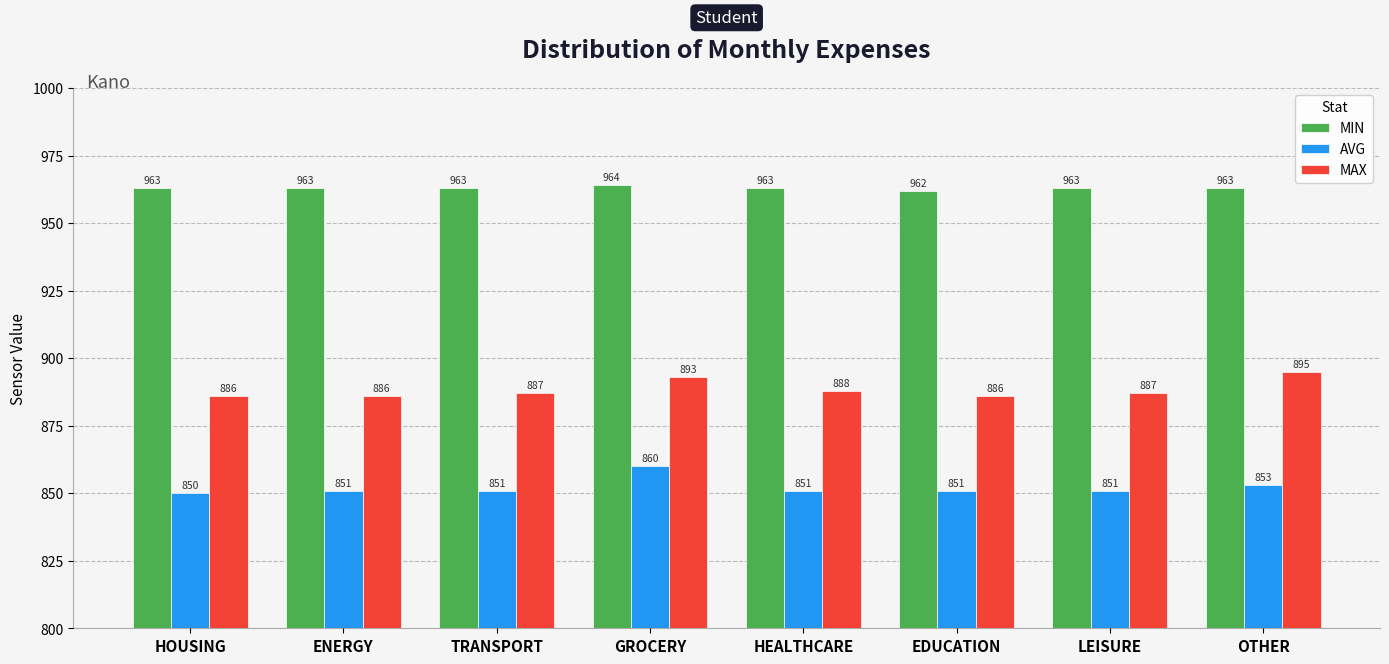

Which series has the largest total across all categories?

MIN